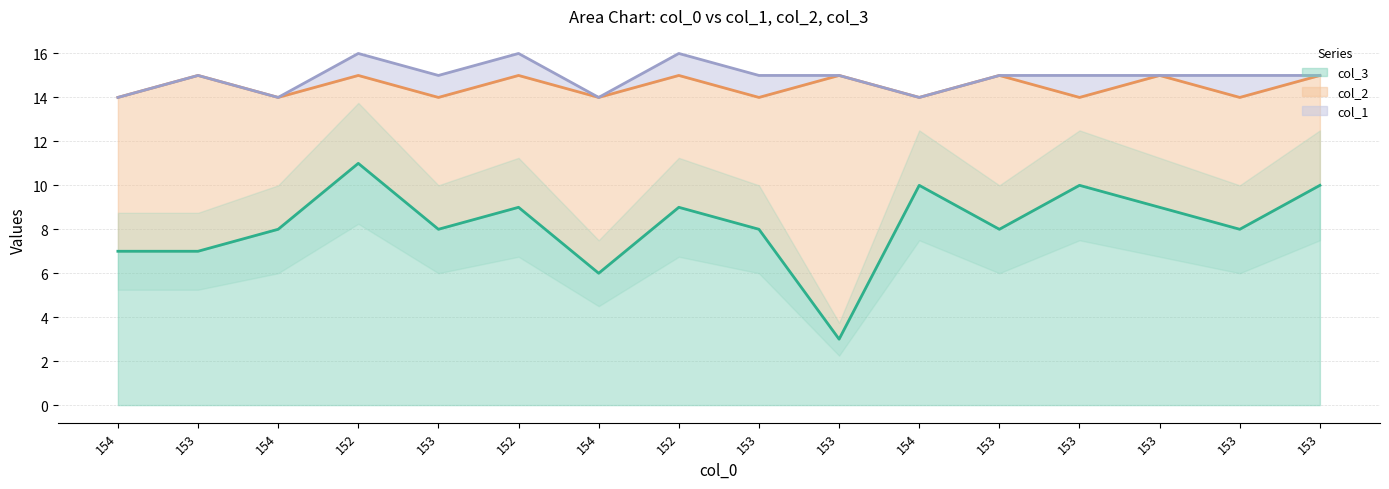

Does the chart have visible grid lines?

Yes